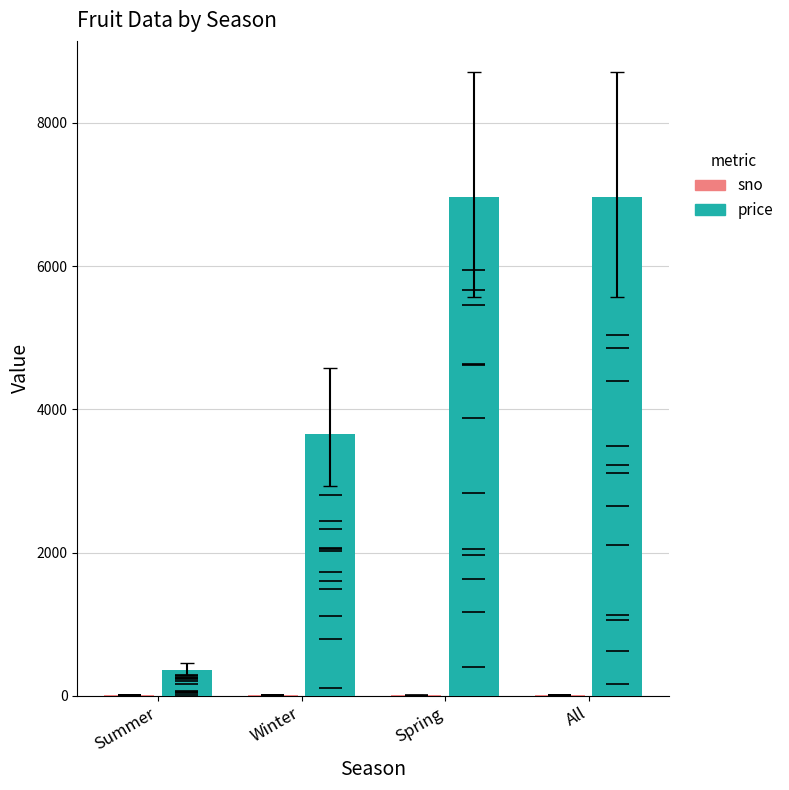

What is the spread (max minus min) of values at All?

6965.0